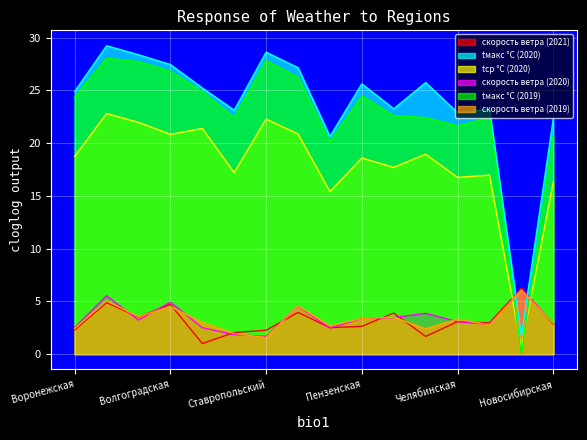

What is the spread (max minus min) of values at Ульяновская?

24.1